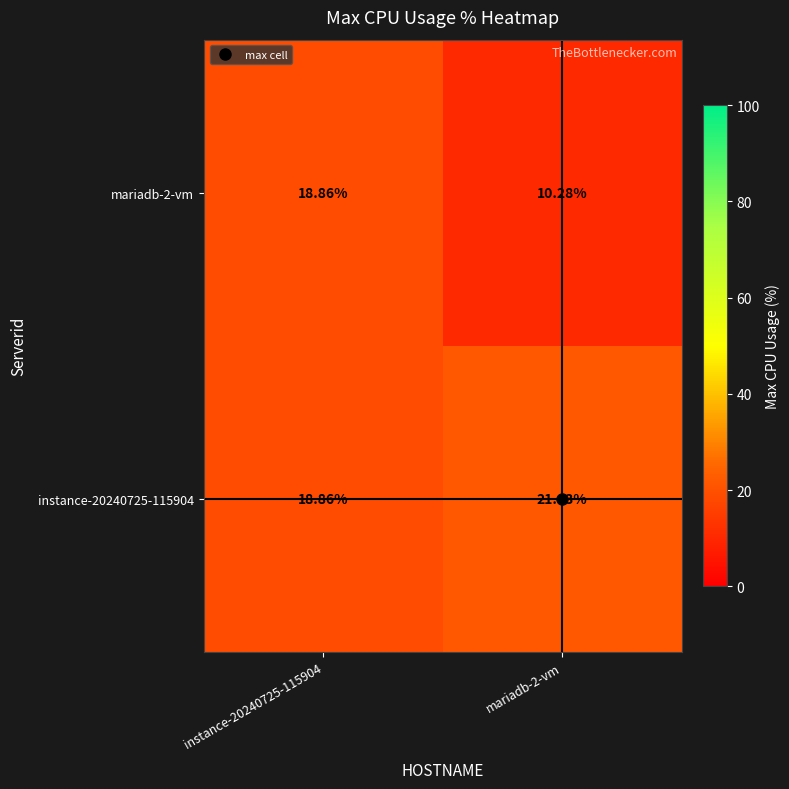

Is the value of mariadb-2-vm at mariadb-2-vm greater than the value of instance-20240725-115904 at instance-20240725-115904?

No